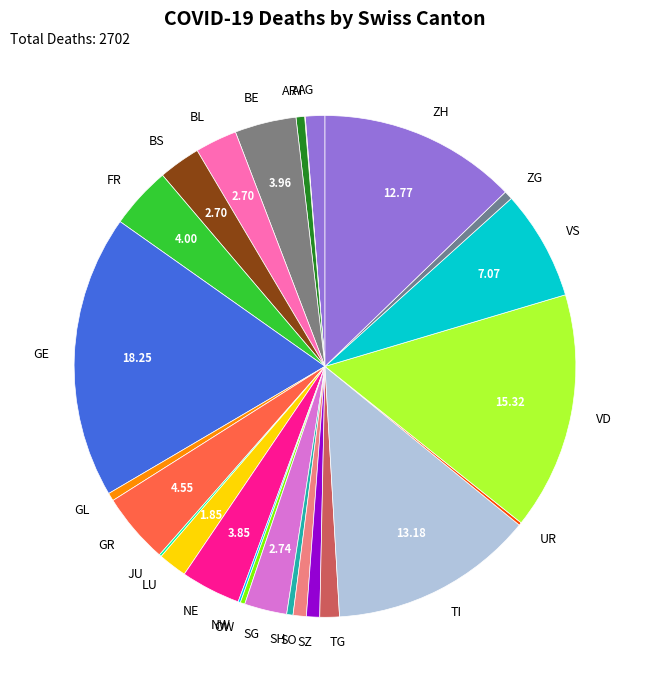

Does BE represent more than half of the total?

No